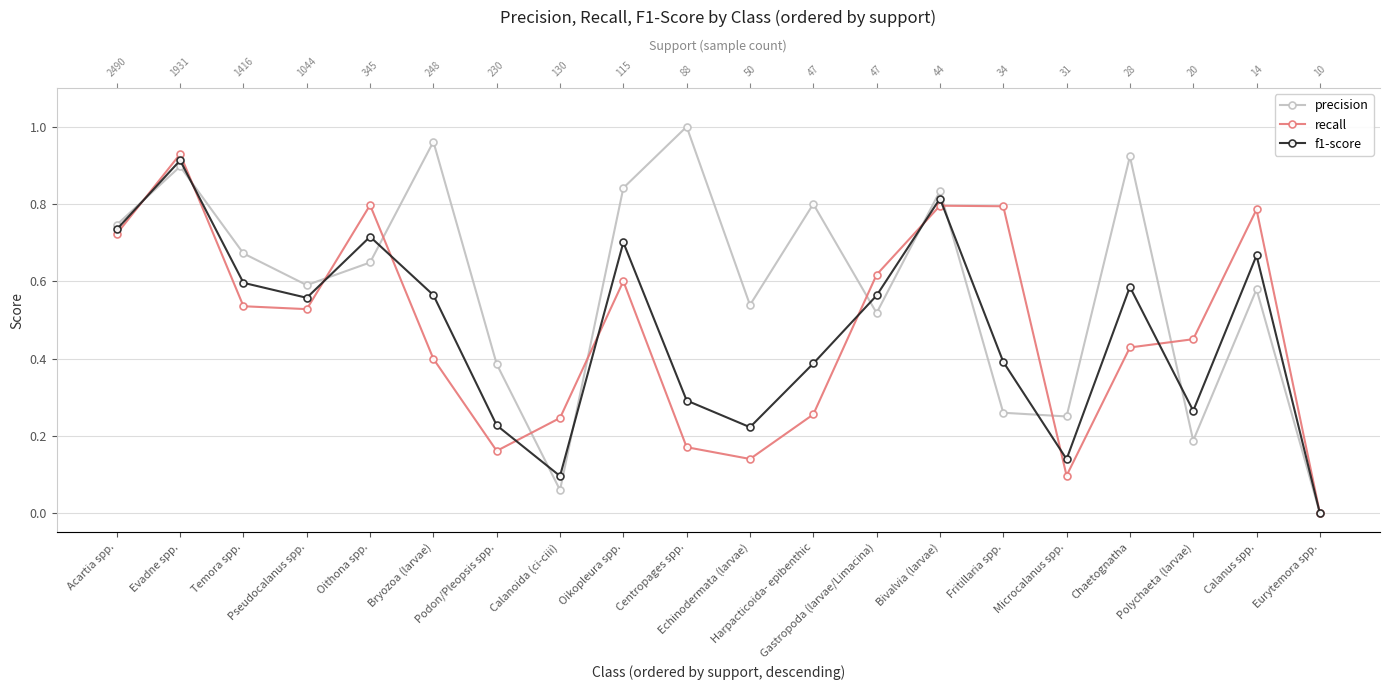

Reading right to left, what are all the values shown in this chart?

precision: Eurytemora spp.=0.0	Calanus spp.=0.6	Polychaeta (larvae)=0.2	Chaetognatha=0.9	Microcalanus spp.=0.2	Fritillaria spp.=0.3	Bivalvia (larvae)=0.8	Gastropoda (larvae/Limacina)=0.5	Harpacticoida- epibenthic=0.8	Echinodermata (larvae)=0.5	Centropages spp.=1.0	Oikopleura spp.=0.8	Calanoida (ci-ciii)=0.1	Podon/Pleopsis spp.=0.4	Bryozoa (larvae)=1.0	Oithona spp.=0.6	Pseudocalanus spp.=0.6	Temora spp.=0.7	Evadne spp.=0.9	Acartia spp.=0.7
recall: Eurytemora spp.=0.0	Calanus spp.=0.8	Polychaeta (larvae)=0.5	Chaetognatha=0.4	Microcalanus spp.=0.1	Fritillaria spp.=0.8	Bivalvia (larvae)=0.8	Gastropoda (larvae/Limacina)=0.6	Harpacticoida- epibenthic=0.3	Echinodermata (larvae)=0.1	Centropages spp.=0.2	Oikopleura spp.=0.6	Calanoida (ci-ciii)=0.2	Podon/Pleopsis spp.=0.2	Bryozoa (larvae)=0.4	Oithona spp.=0.8	Pseudocalanus spp.=0.5	Temora spp.=0.5	Evadne spp.=0.9	Acartia spp.=0.7
f1-score: Eurytemora spp.=0.0	Calanus spp.=0.7	Polychaeta (larvae)=0.3	Chaetognatha=0.6	Microcalanus spp.=0.1	Fritillaria spp.=0.4	Bivalvia (larvae)=0.8	Gastropoda (larvae/Limacina)=0.6	Harpacticoida- epibenthic=0.4	Echinodermata (larvae)=0.2	Centropages spp.=0.3	Oikopleura spp.=0.7	Calanoida (ci-ciii)=0.1	Podon/Pleopsis spp.=0.2	Bryozoa (larvae)=0.6	Oithona spp.=0.7	Pseudocalanus spp.=0.6	Temora spp.=0.6	Evadne spp.=0.9	Acartia spp.=0.7